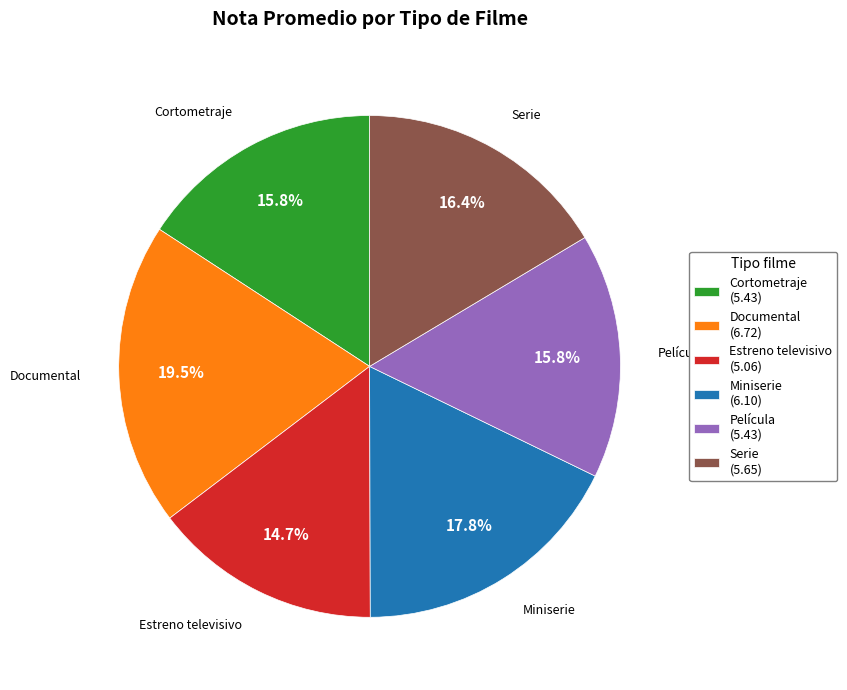

Which slice is the smallest?

Estreno televisivo